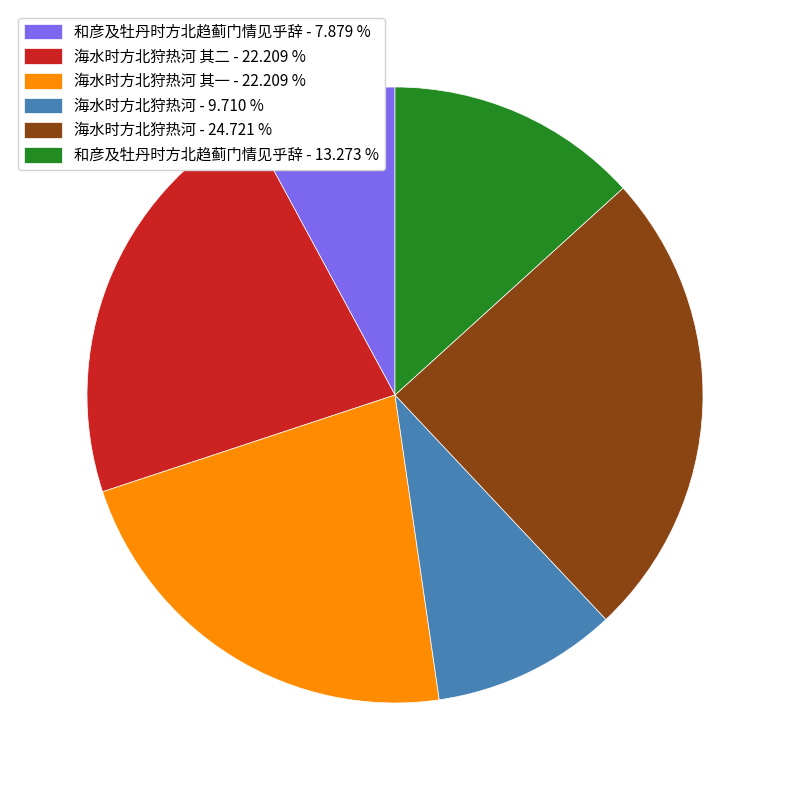

Which category has the biggest portion of the pie?

海水时方北狩热河 - 24.721 %